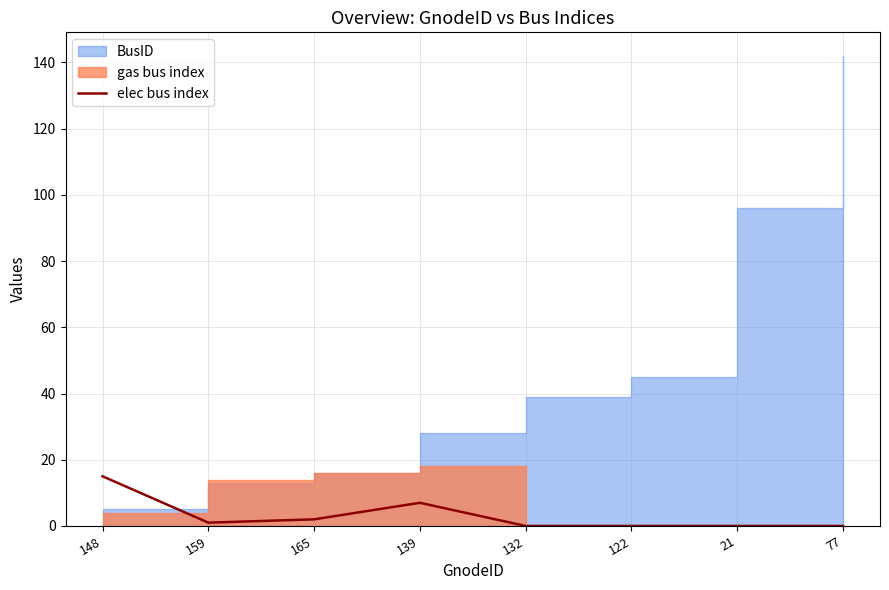

Is it true that the value at 148 is 4?

False